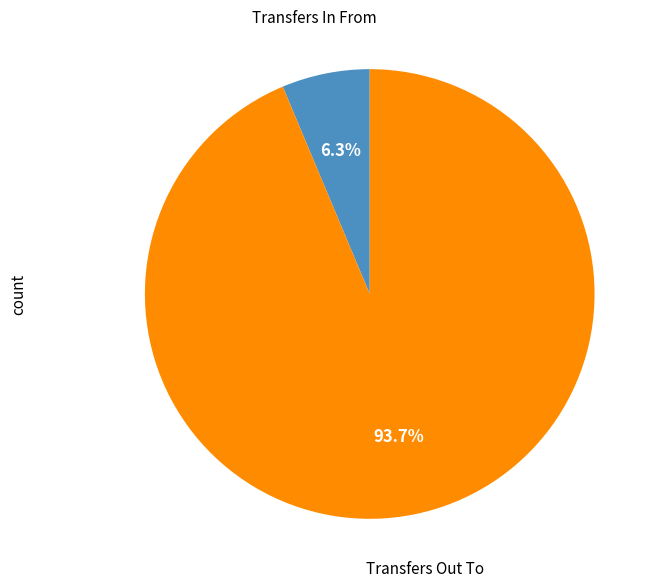

How much of the chart is everything except Transfers Out To?

6.3%